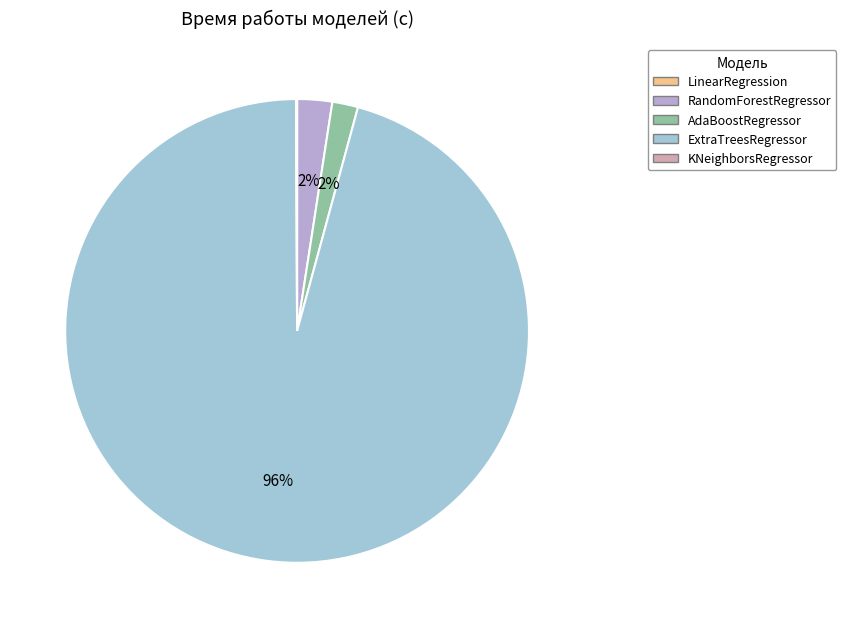

Rank the categories by value from lowest to highest.

LinearRegression, KNeighborsRegressor, AdaBoostRegressor, RandomForestRegressor, ExtraTreesRegressor